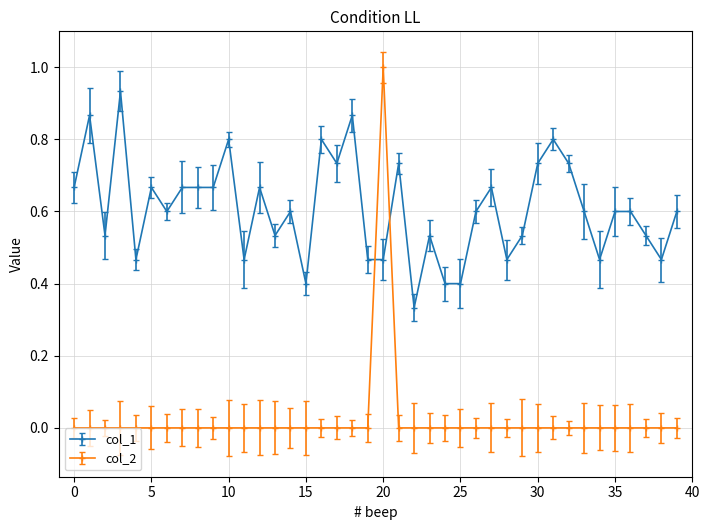

How many categories are shown in the chart?

40